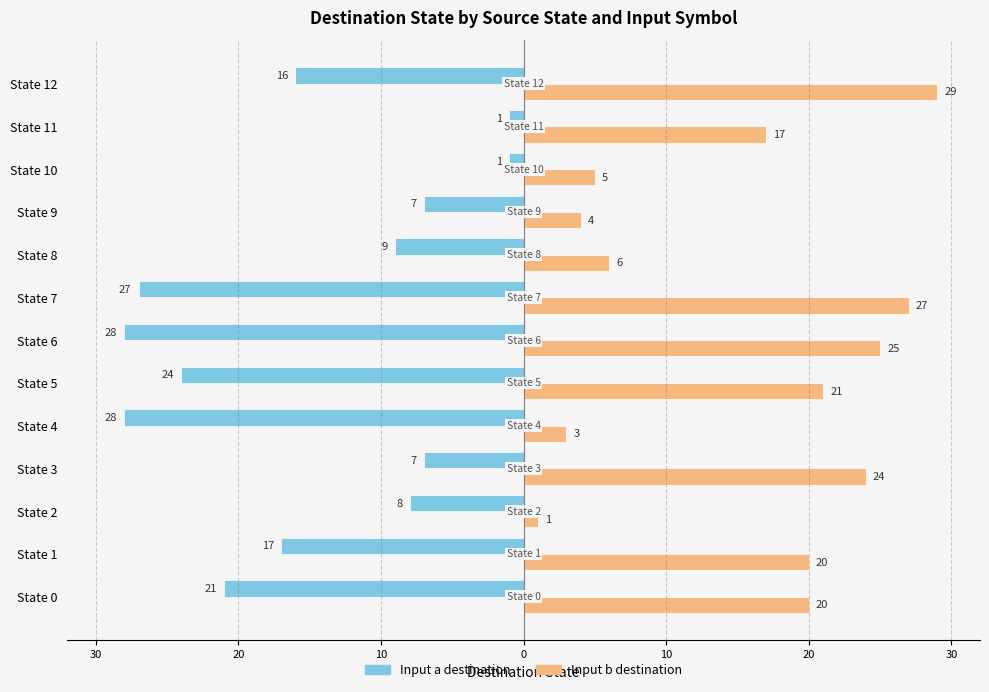

What is the value of the Input a destination bar at the 13th from the left?

-16